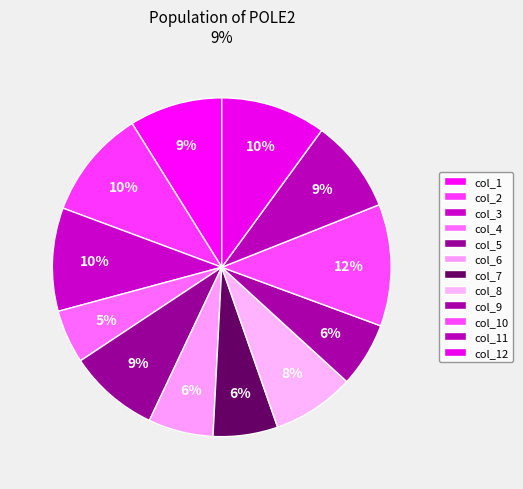

What percentage is NOT represented by col_4?

94.9%